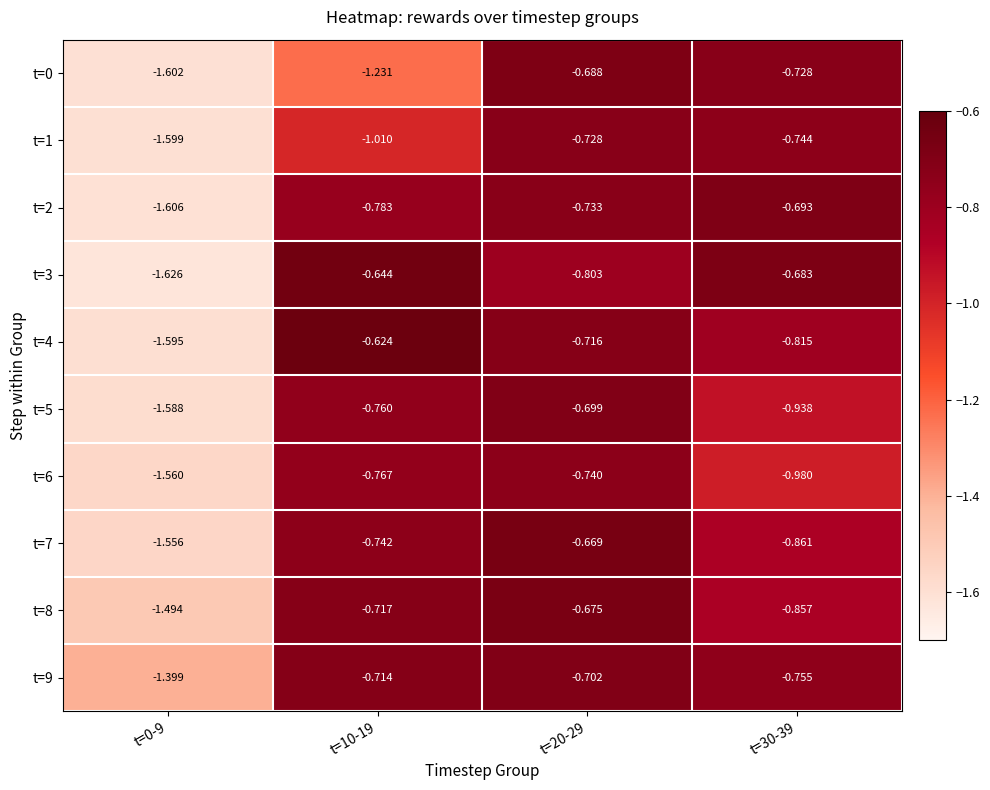

Is the value of t=1 at t=30-39 greater than the value of t=6 at t=10-19?

Yes